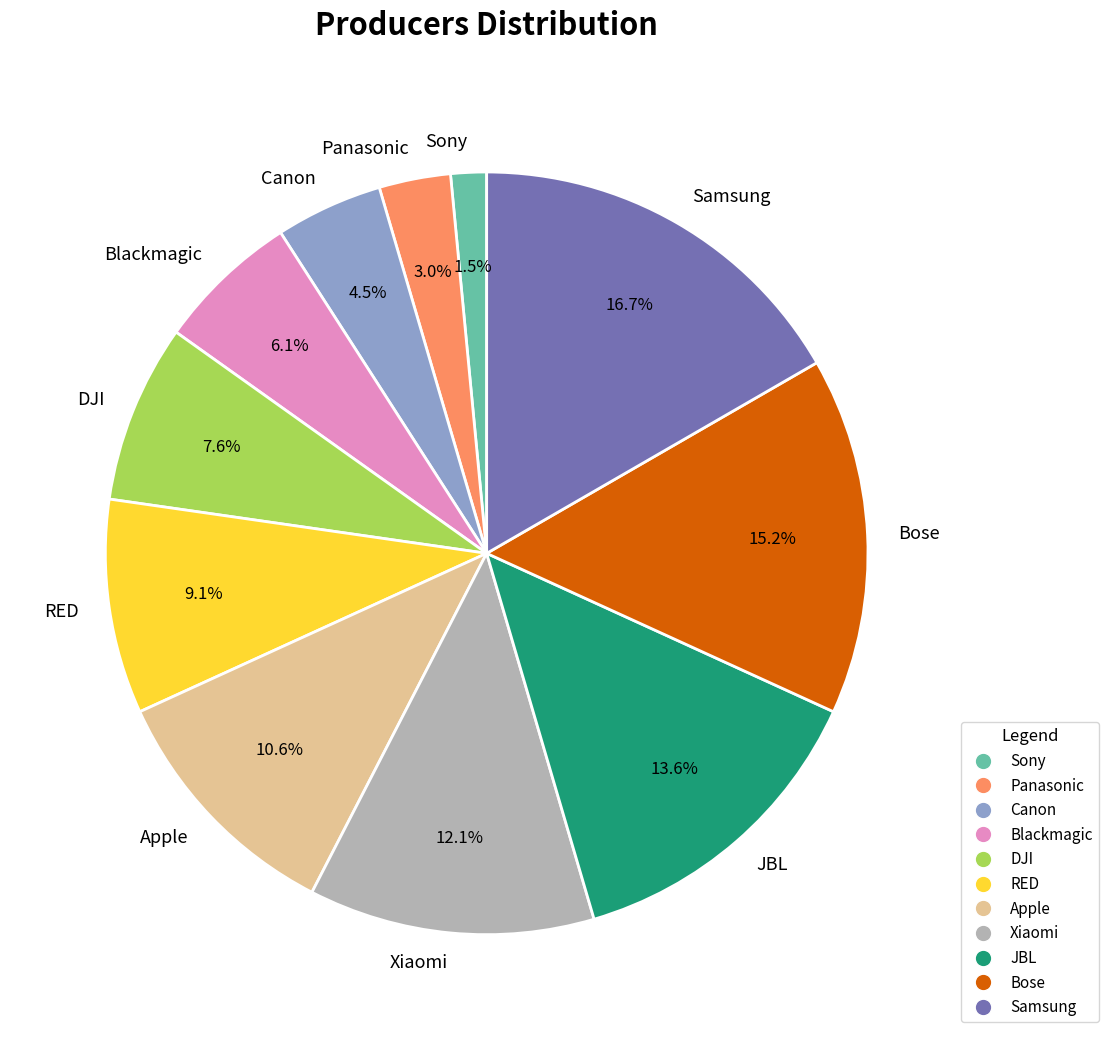

Combined, what portion of the pie is Xiaomi and Sony?

13.6%